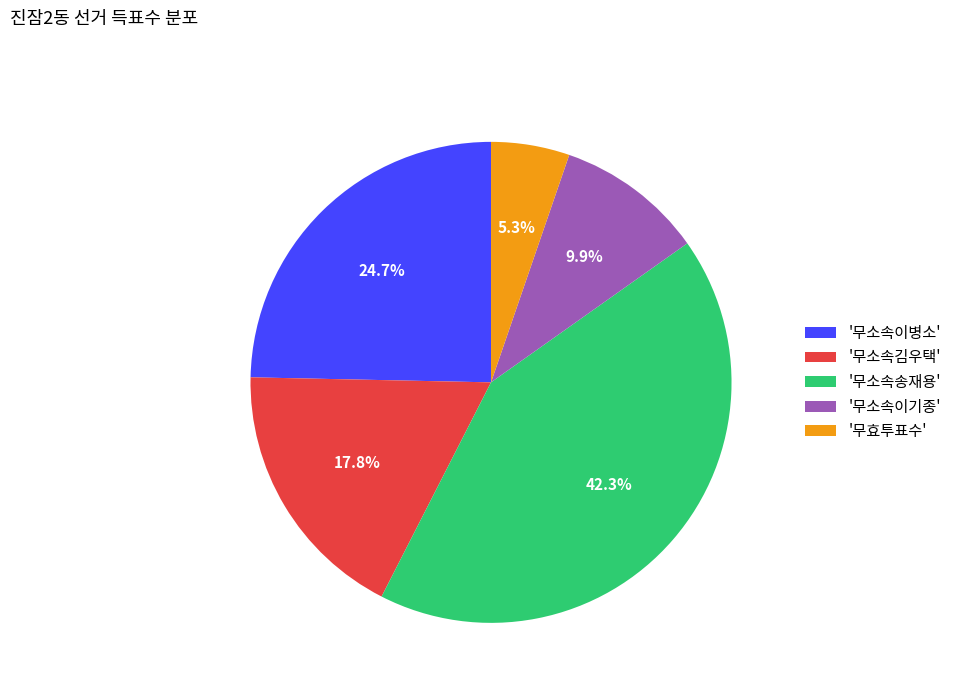

How many slices are in this pie chart?

5